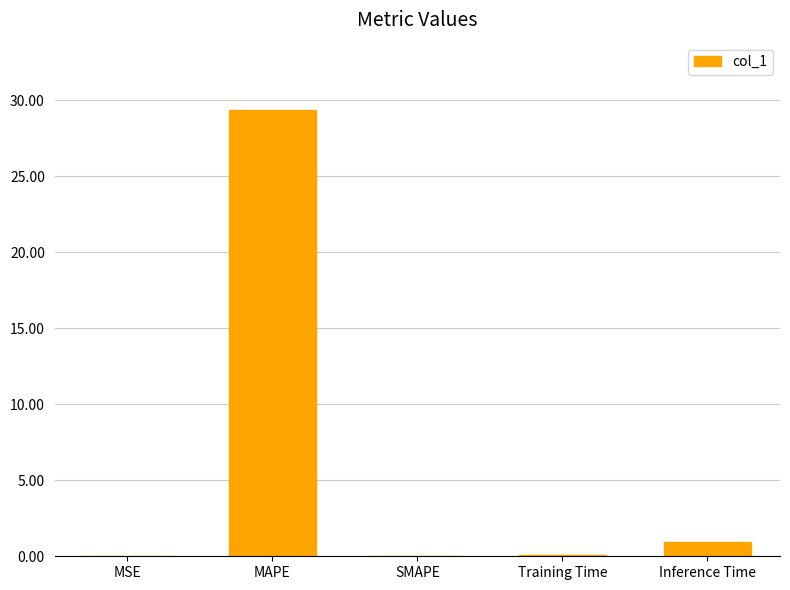

What is the greatest value displayed?

29.4